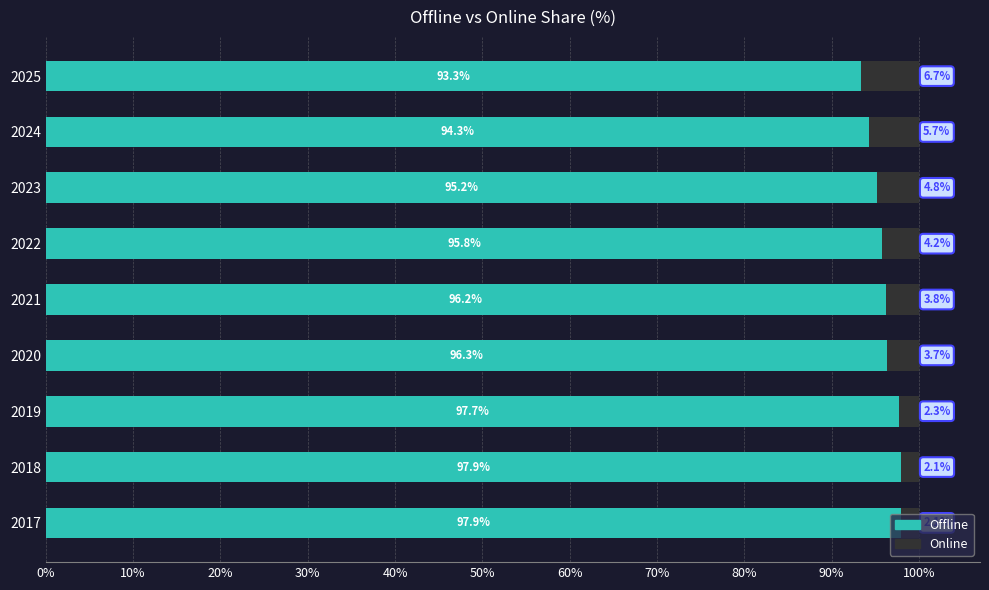

What is the difference between the Offline values at 2017 and 2022?

2.1